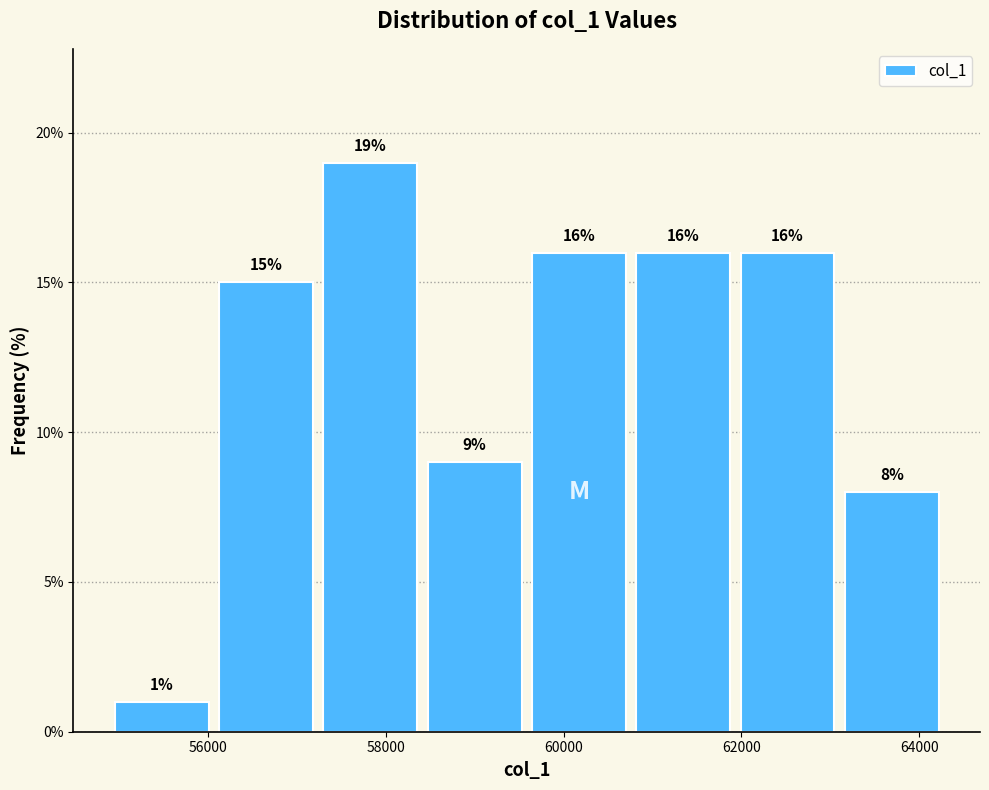

What is the height of the bar covering 60800 to 62000 on the x-axis? The bar edges are not printed on the chart, so give them approximately, as read against the axis.

16